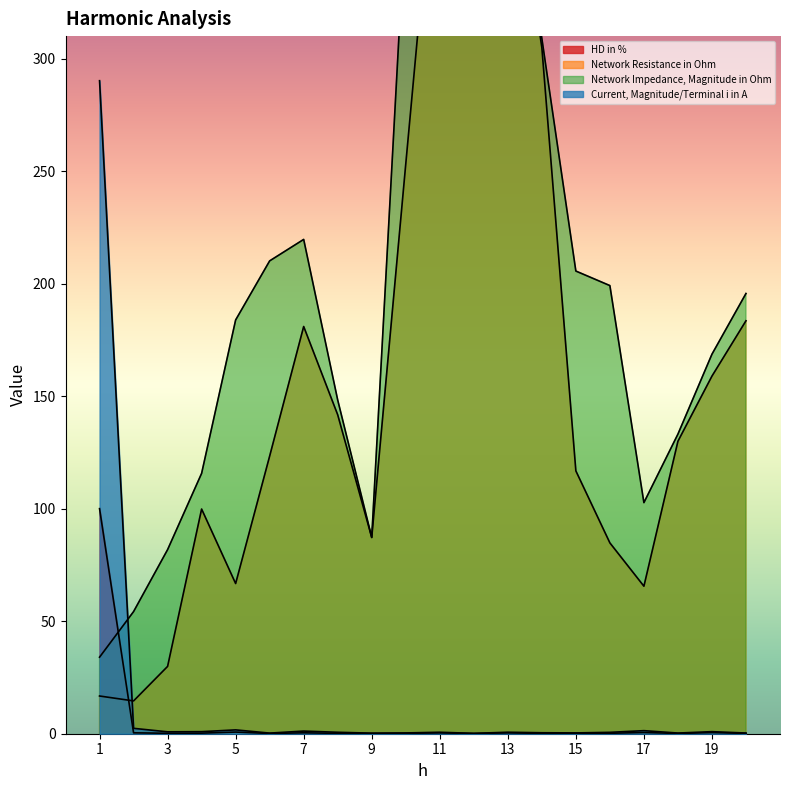

What is the value of the Network Impedance, Magnitude in Ohm point at the 15th from the left?

205.6